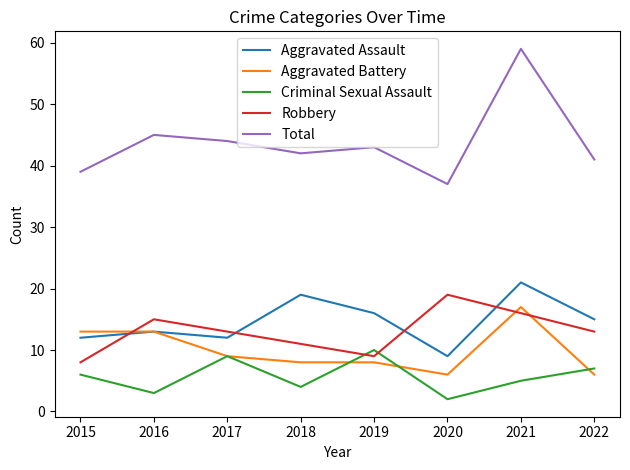

Is the value of Total at 2018 greater than the value of Aggravated Battery at 2016?

Yes